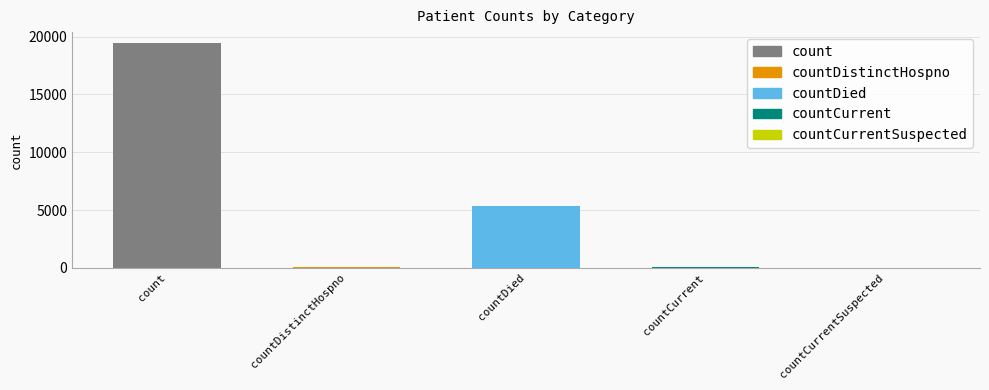

What is the average value?

4975